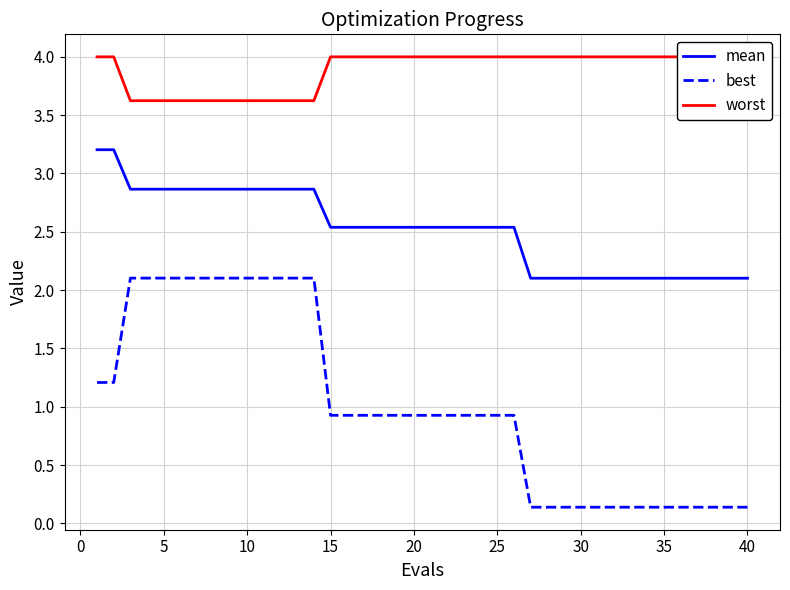

True or false: mean and best cross at least once.

False